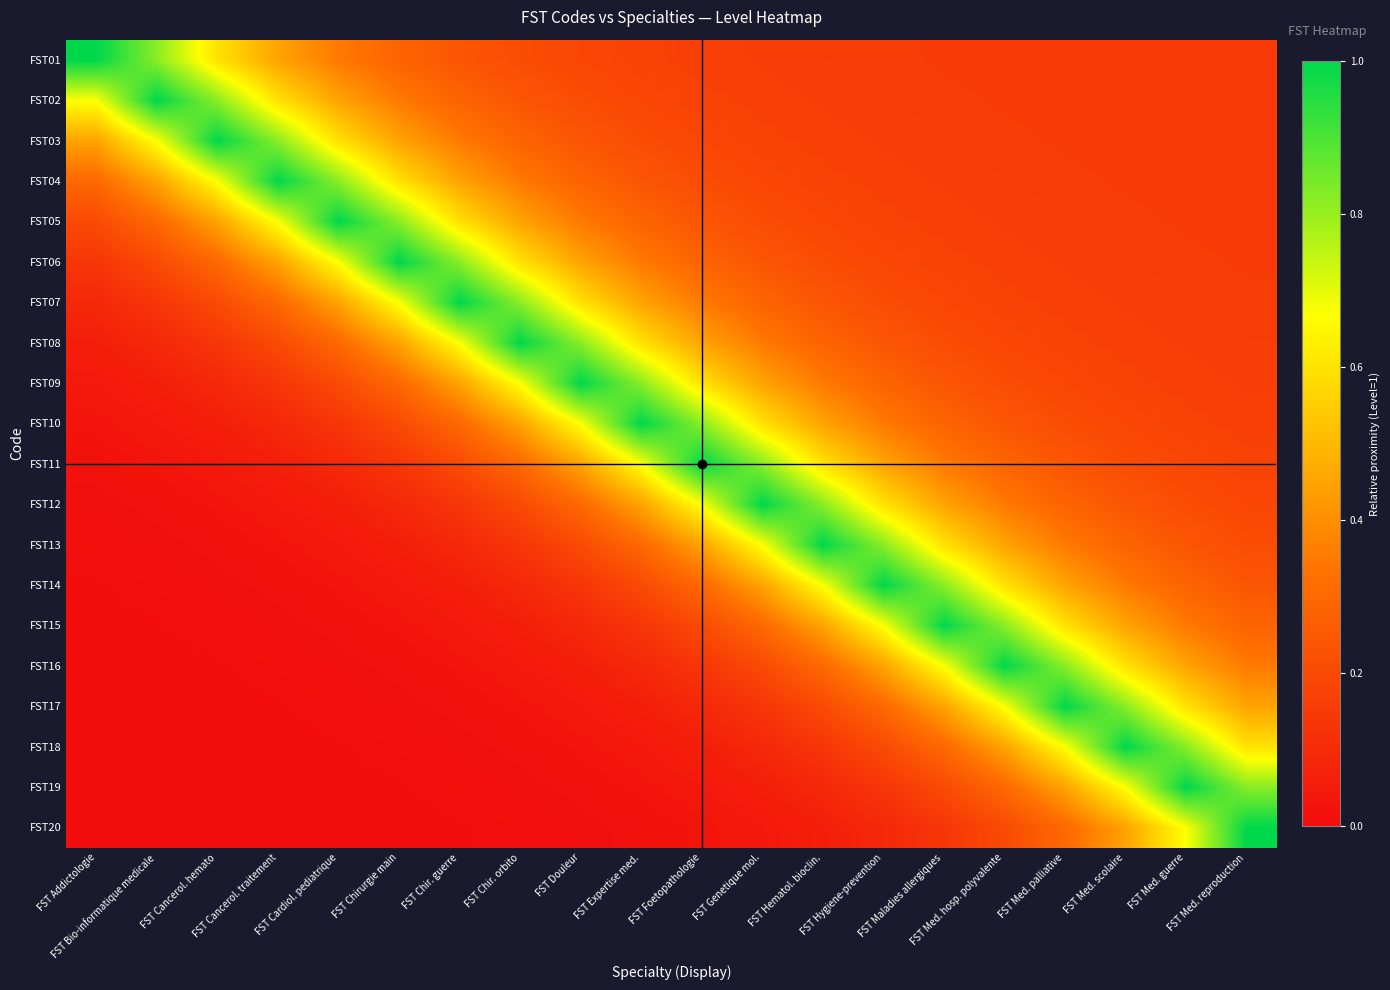

At how many categories does at least one series exceed 0?

20